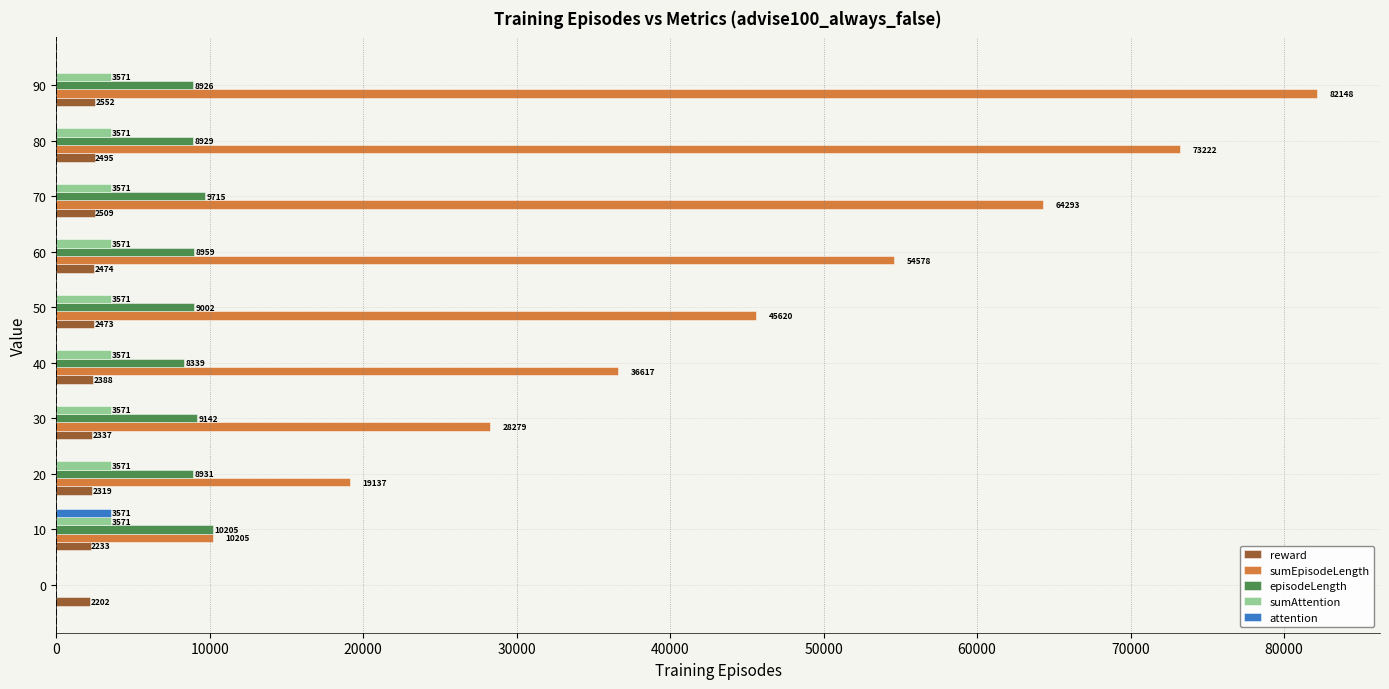

The value of sumEpisodeLength at 30 is 13211.3. True or false?

False